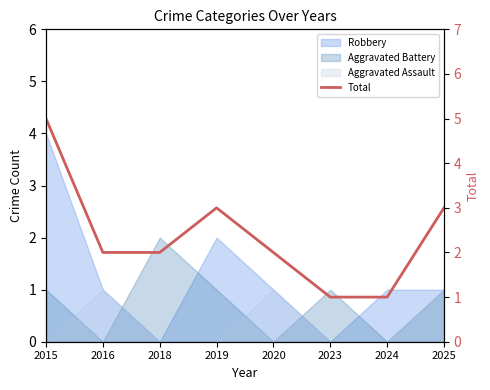

Reading left to right, transcribe all the data shown in this chart.

2015=5	2016=2	2018=2	2019=3	2020=2	2023=1	2024=1	2025=3